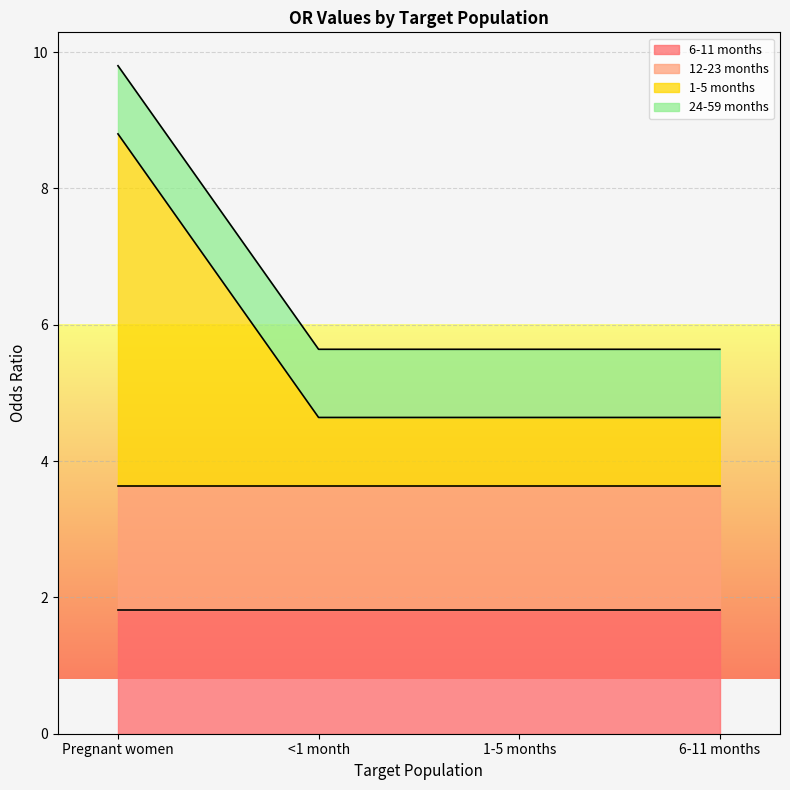

What is the total value across all series at 1-5 months?

5.6